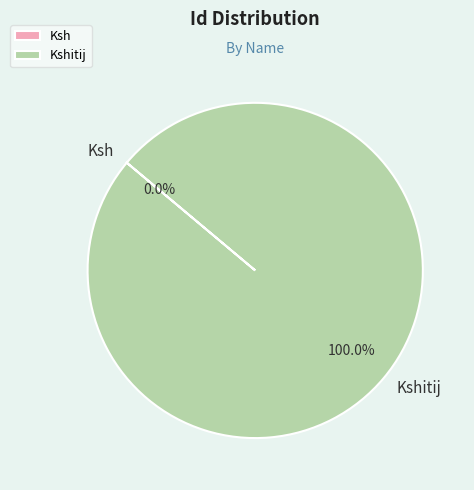

Is there a majority slice in this chart?

Yes